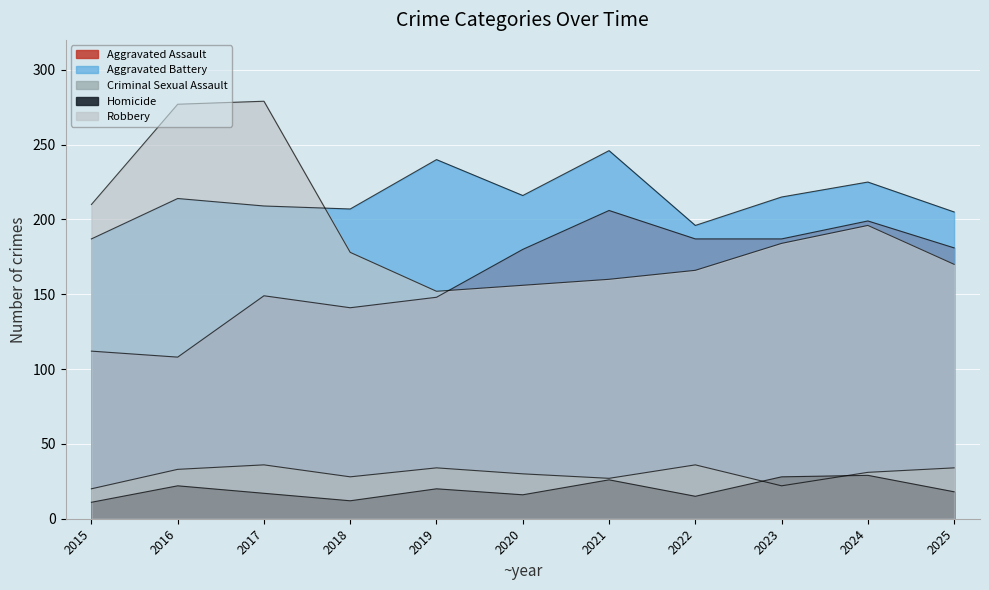

Reading right to left, list all the values displayed in this chart.

Aggravated Assault: 2025=181	2024=199	2023=187	2022=187	2021=206	2020=180	2019=148	2018=141	2017=149	2016=108	2015=112
Aggravated Battery: 2025=205	2024=225	2023=215	2022=196	2021=246	2020=216	2019=240	2018=207	2017=209	2016=214	2015=187
Criminal Sexual Assault: 2025=34	2024=31	2023=22	2022=36	2021=27	2020=30	2019=34	2018=28	2017=36	2016=33	2015=20
Homicide: 2025=18	2024=29	2023=28	2022=15	2021=26	2020=16	2019=20	2018=12	2017=17	2016=22	2015=11
Robbery: 2025=170	2024=196	2023=184	2022=166	2021=160	2020=156	2019=152	2018=178	2017=279	2016=277	2015=210